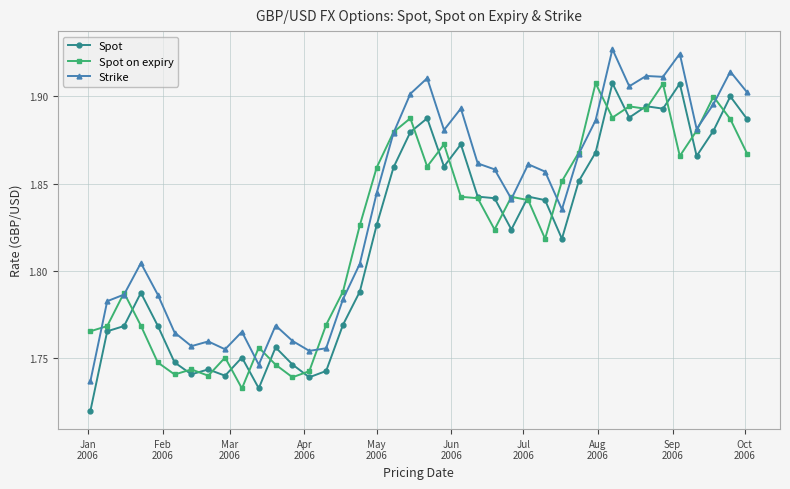

In Spot on expiry, how many points are higher than both neighbors (excluding endpoints)?

11